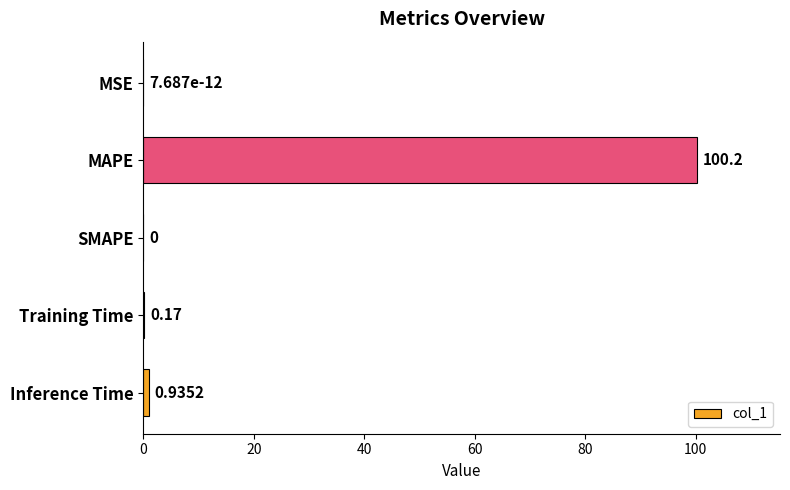

At which category does the chart reach its peak across all series?

MAPE